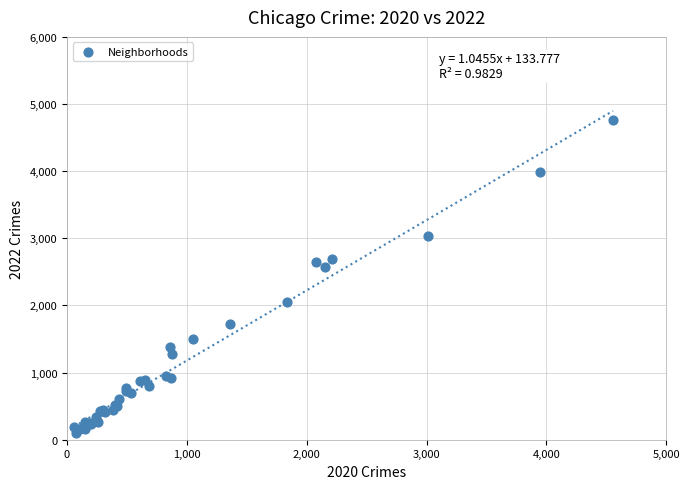

What Y value in the scatter plot is closest to 2430?

2566